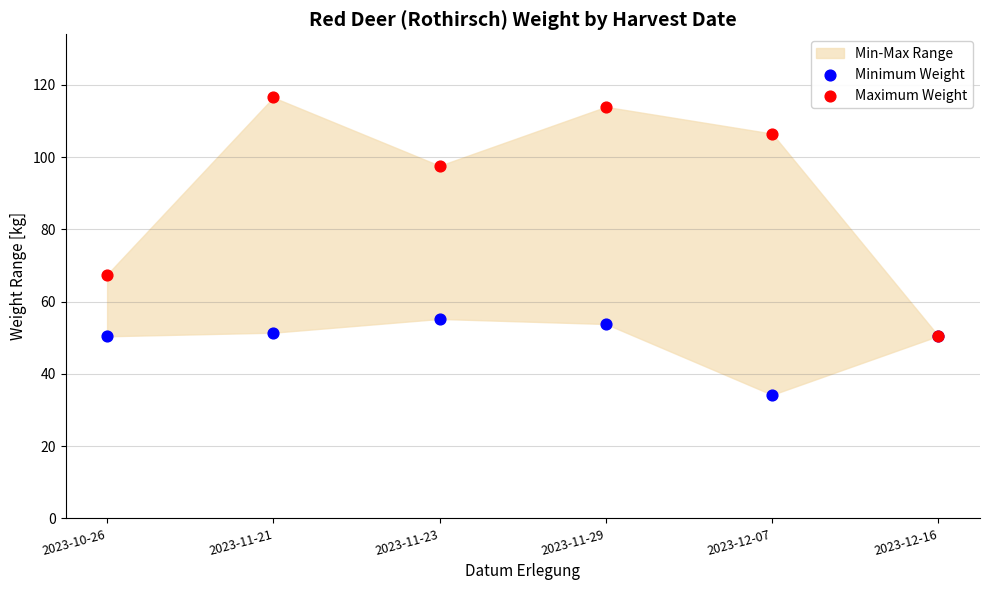

Which series has the largest Y range (max minus min)?

Maximum Weight